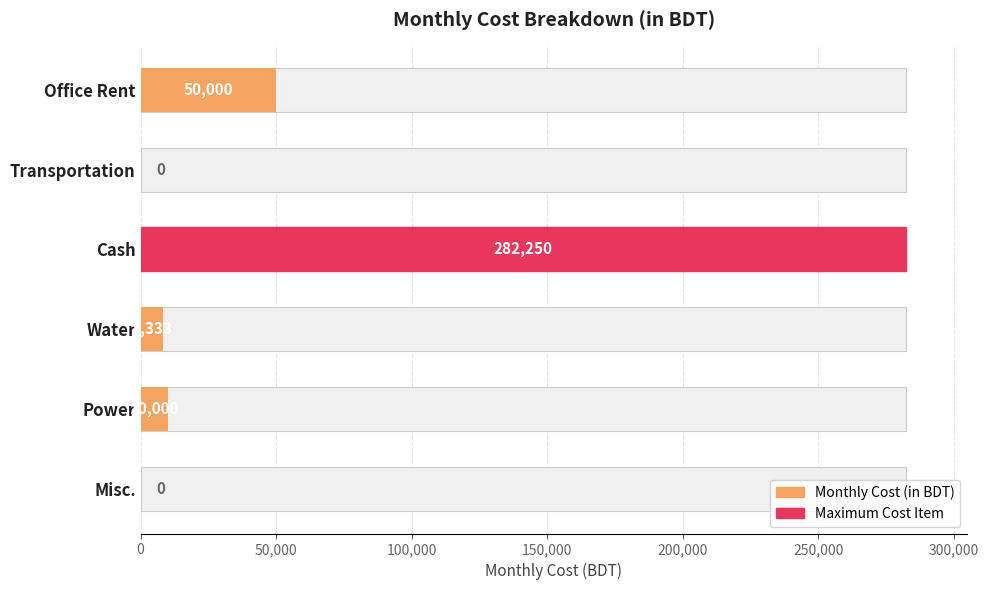

What is the difference between the second highest and second lowest values?

50000.0